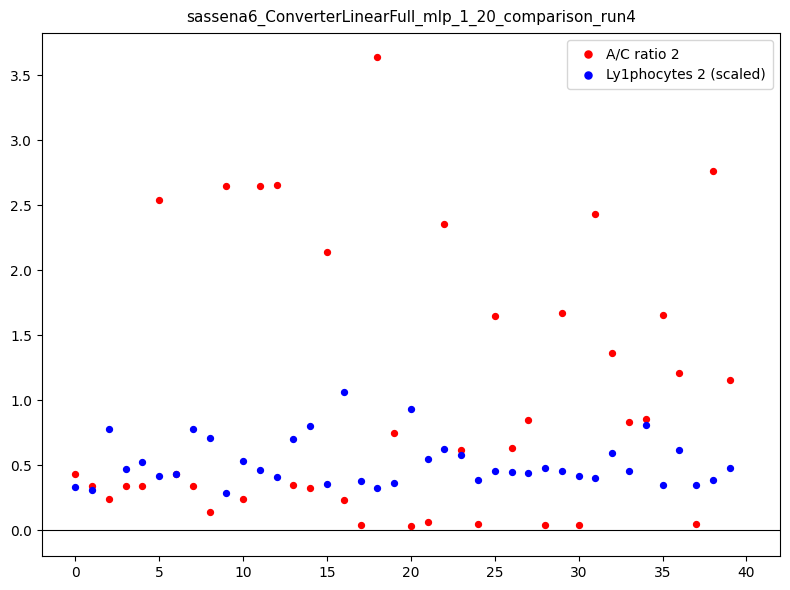

Which series reaches the minimum Y coordinate?

A/C ratio 2